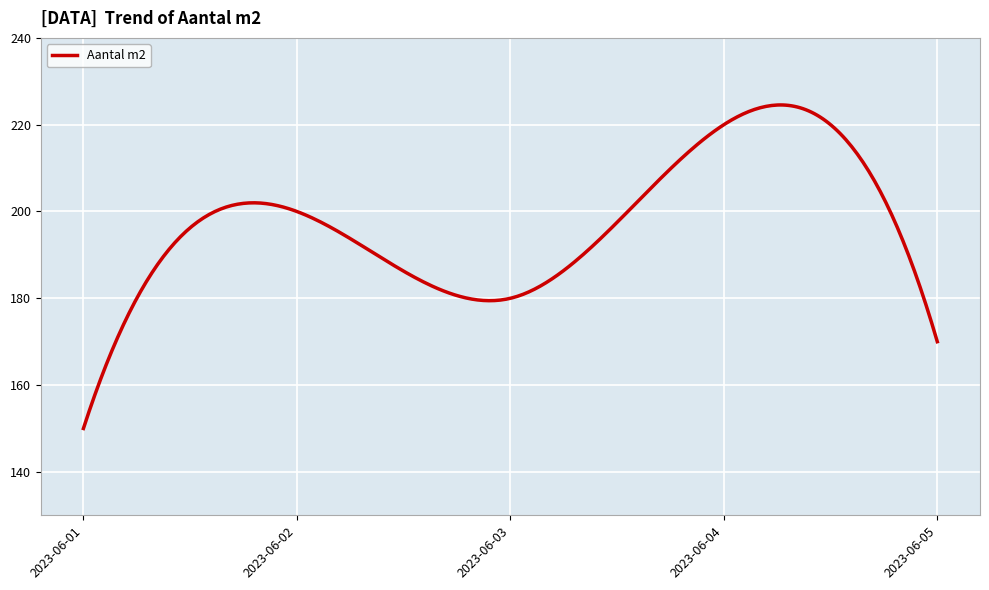

What is the maximum value shown in the chart?

224.5